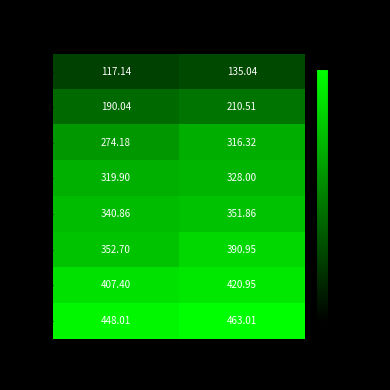

What is the maximum value shown in the chart?

463.0